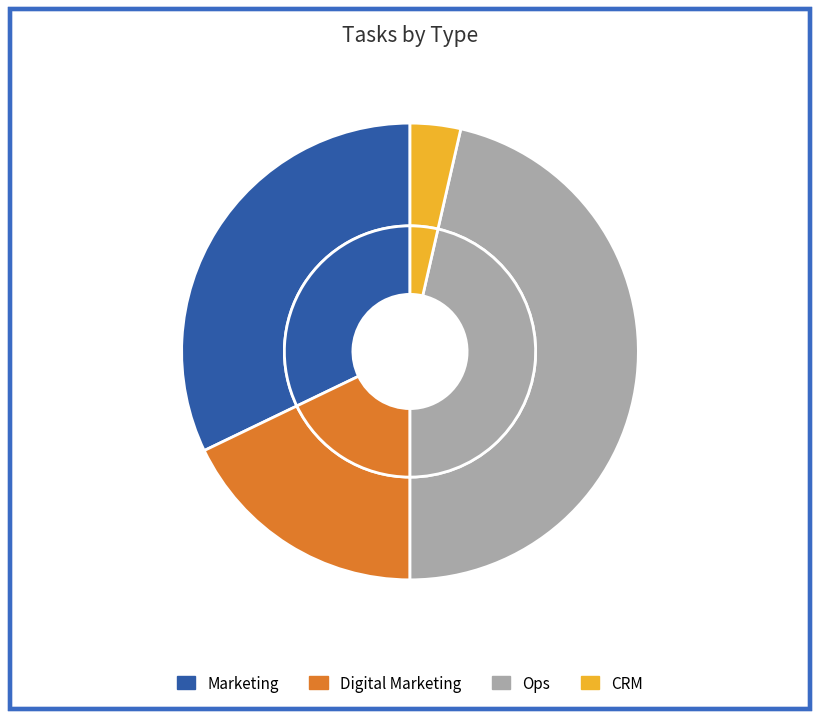

What percentage do other and Marketing together represent?

36.7%